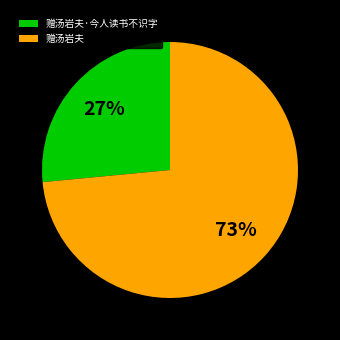

Do 赠汤岩夫 and 赠汤岩夫·今人读书不识字 together represent more than half of the pie?

Yes